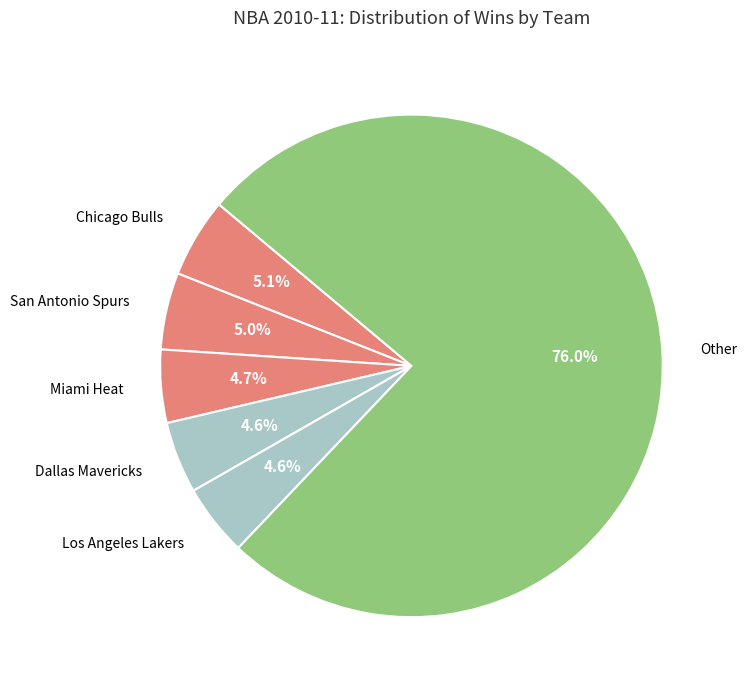

What is the largest slice in the pie chart?

Other